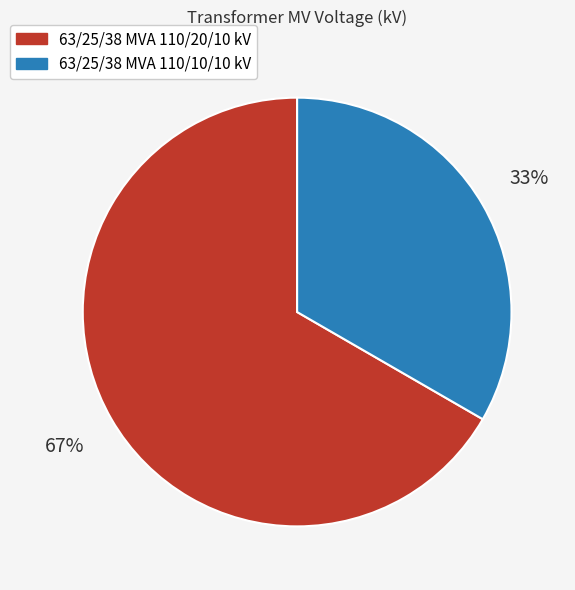

Approximately how many times larger is the value at 63/25/38 MVA 110/20/10 kV compared to 63/25/38 MVA 110/10/10 kV?

2.0